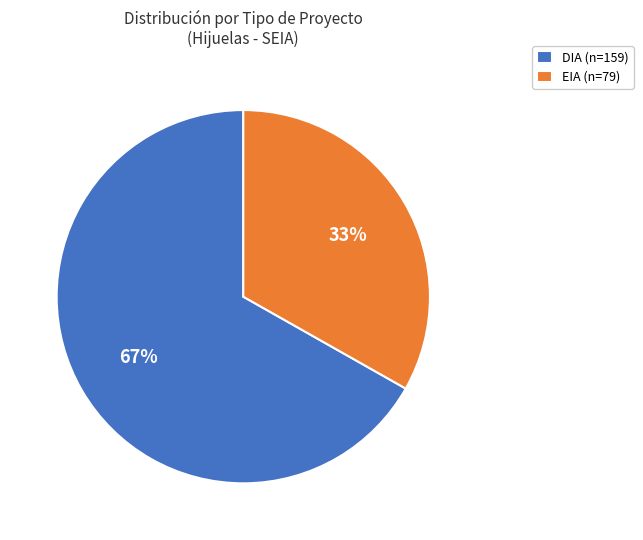

Is it true that DIA is 67% of the pie?

True